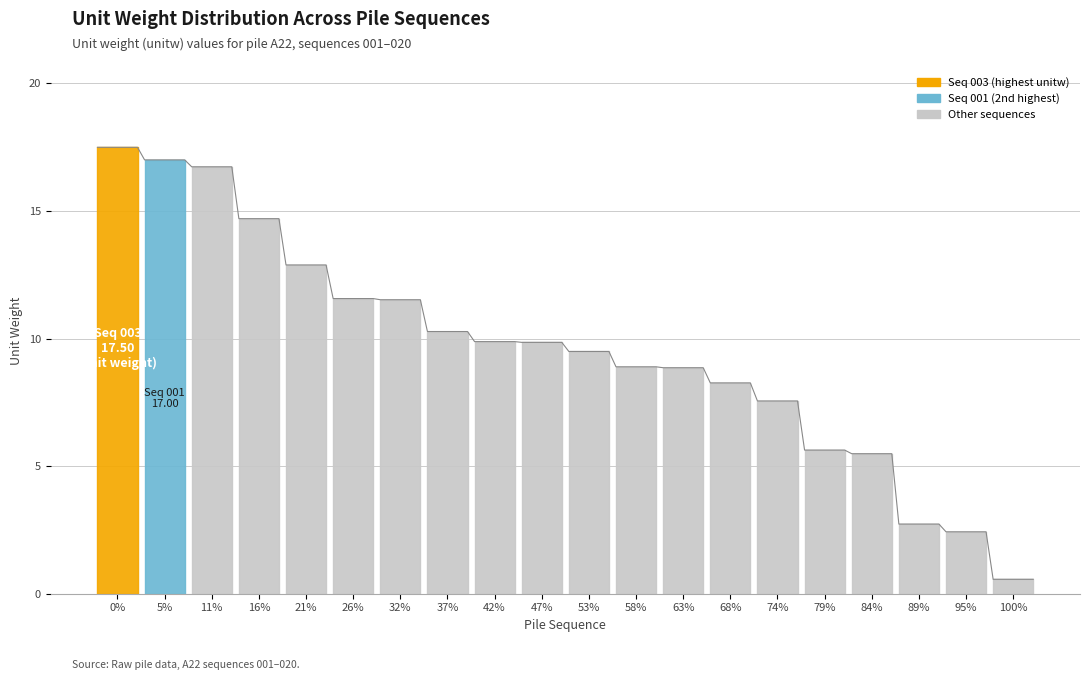

What is the sum of all values?

191.8